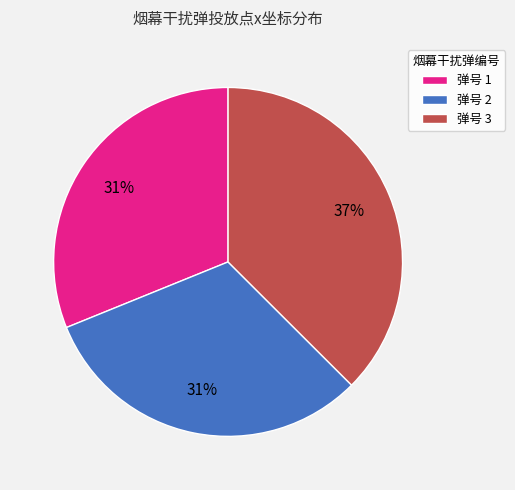

Does 弹号 3 account for over 50% of the chart?

No